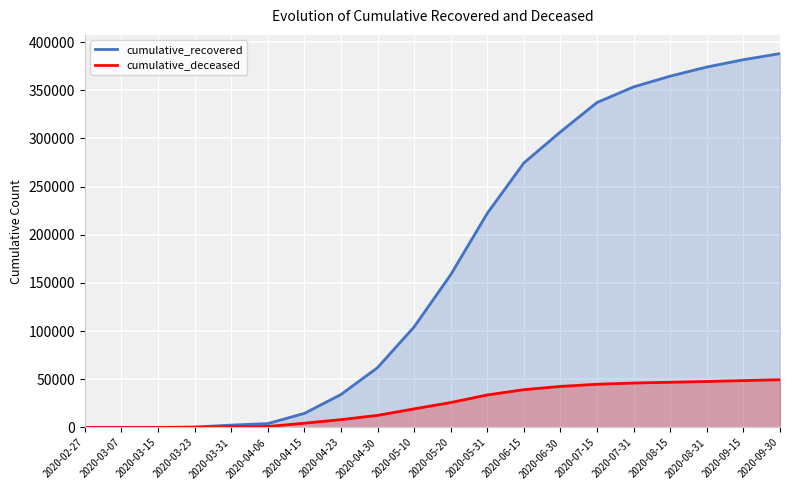

What is the value of the cumulative_recovered point at the 11th from the left?

158516